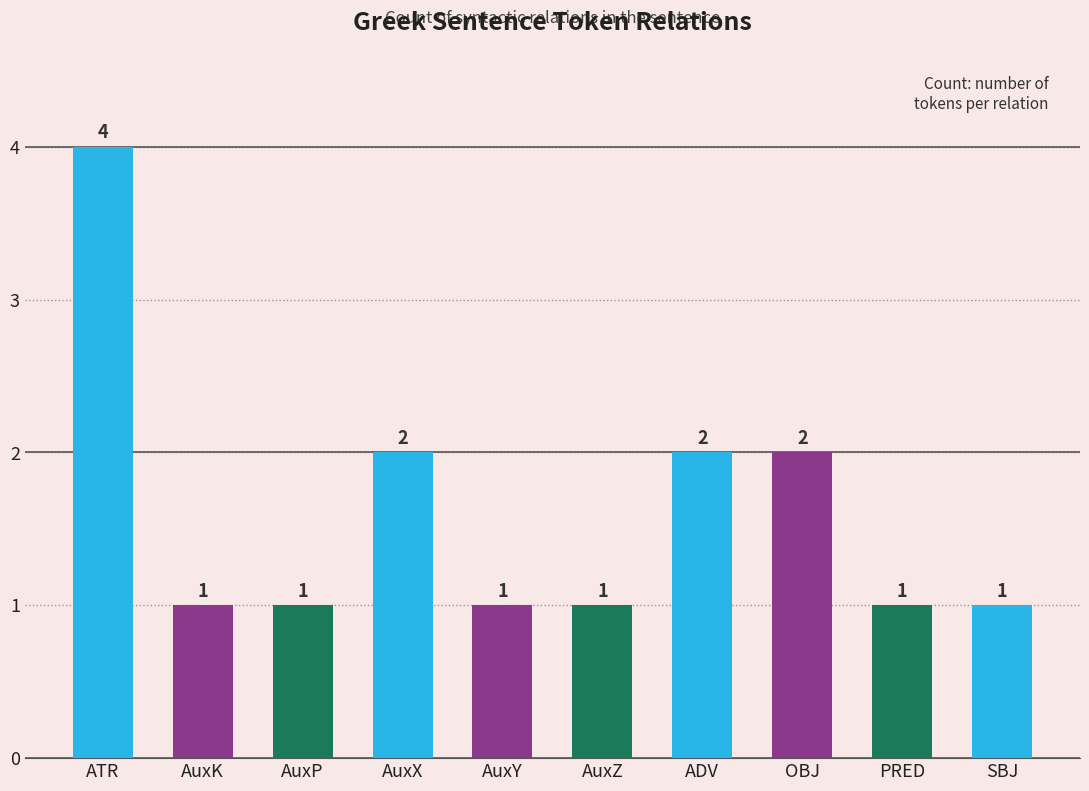

What is the label of the 7th bar from the left?

ADV